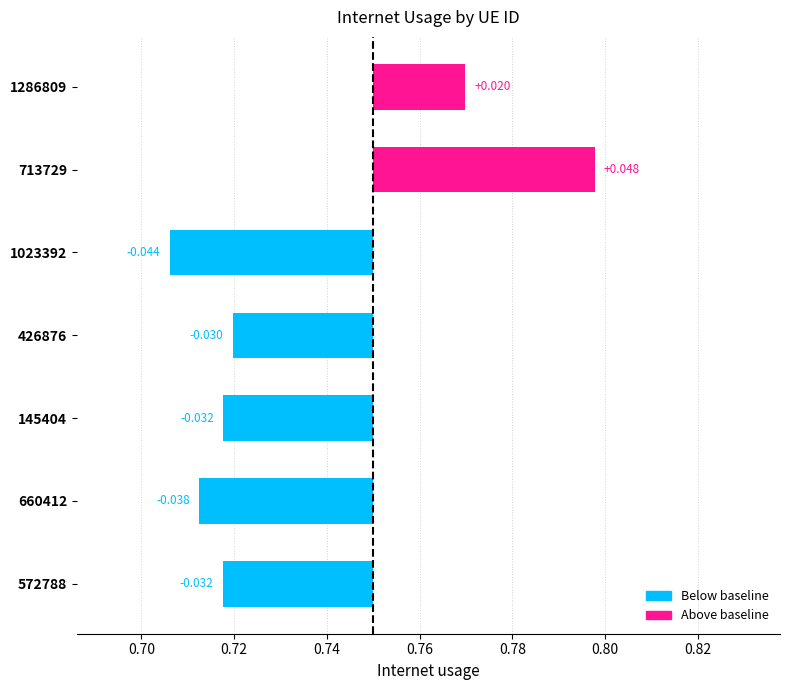

Which has a higher value, 426876 or 145404?

426876